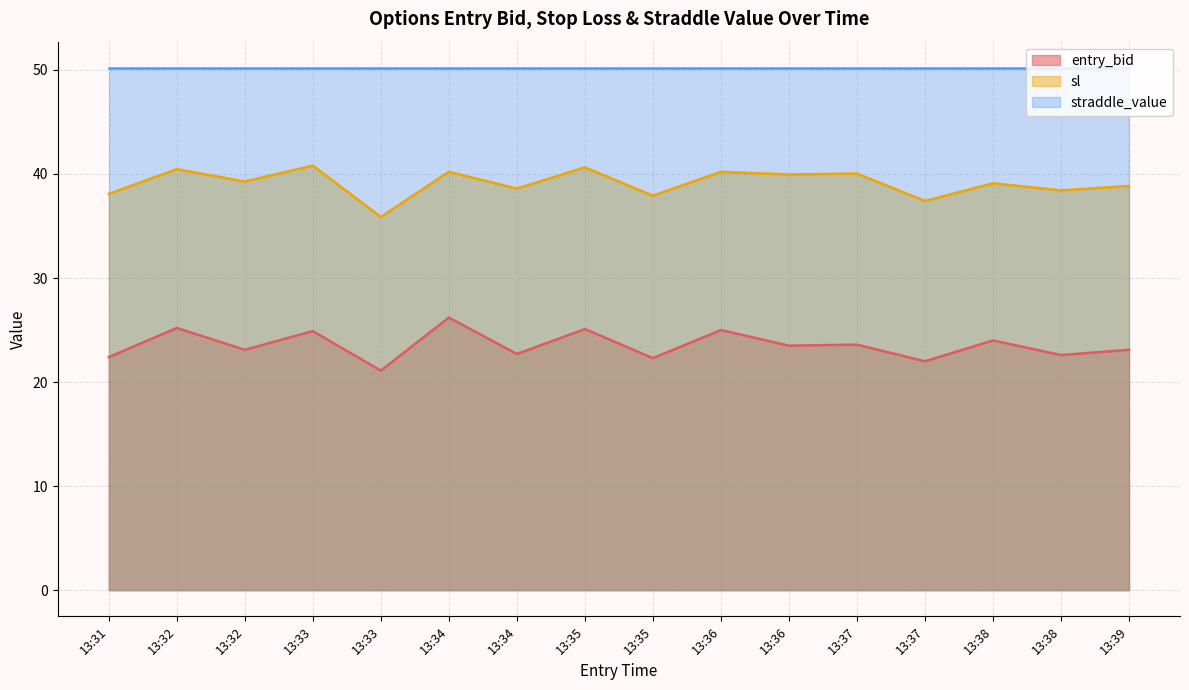

What is the approximate value of sl at 13:32?

39.3